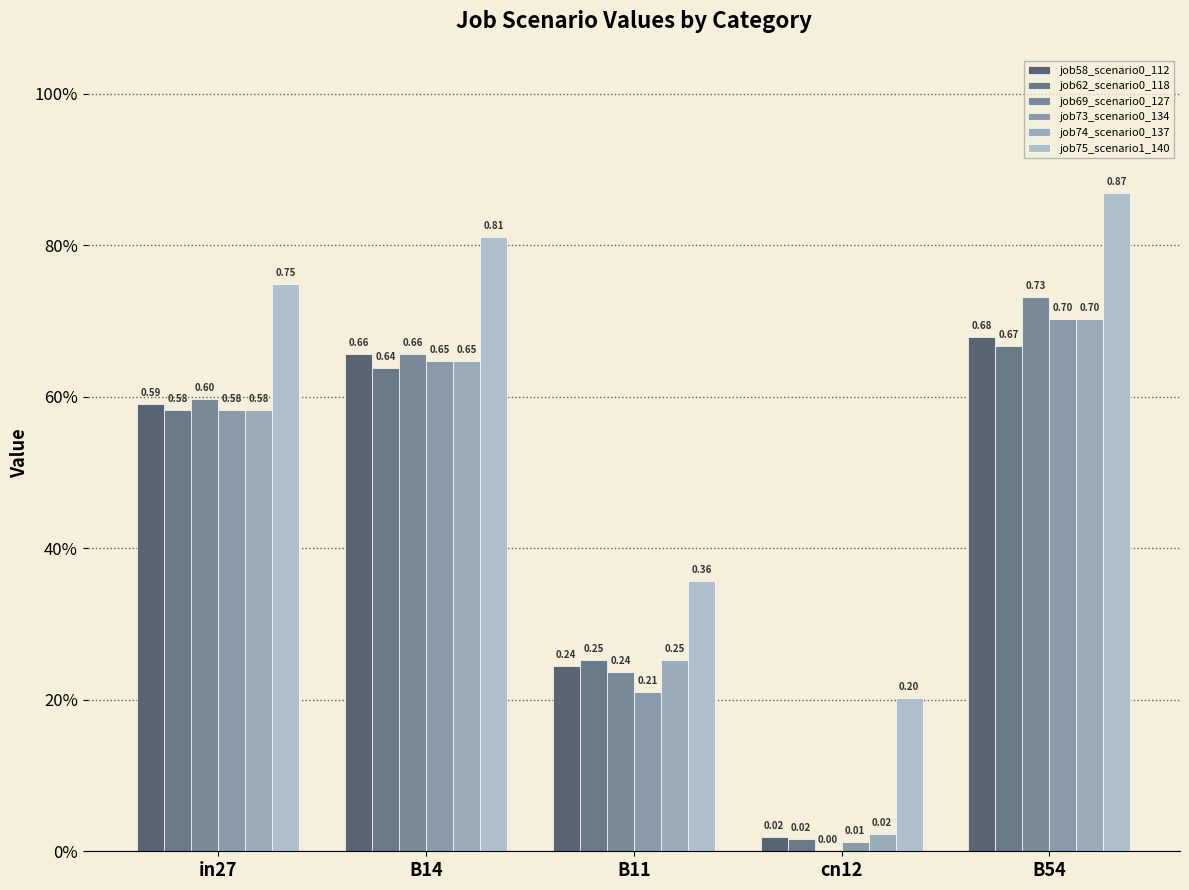

Are the bars horizontal?

No